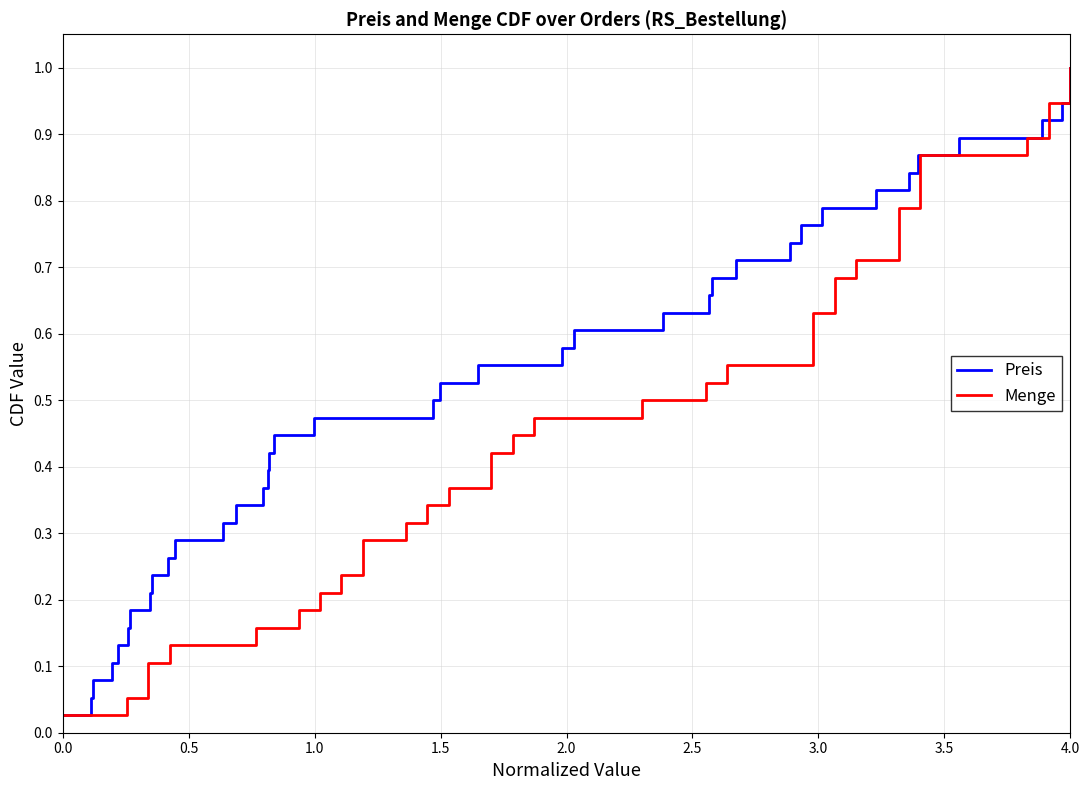

Which category has the highest value in the Preis series?

4.0